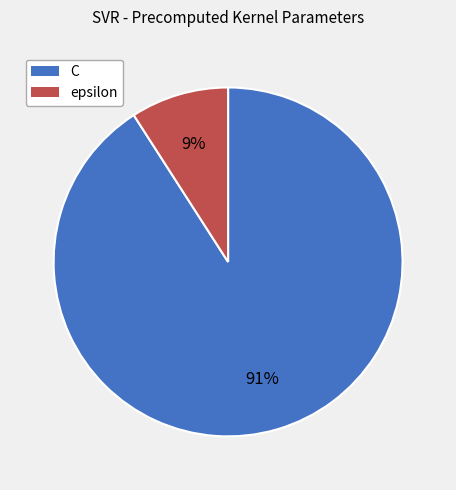

Which category has the smallest portion of the pie?

epsilon